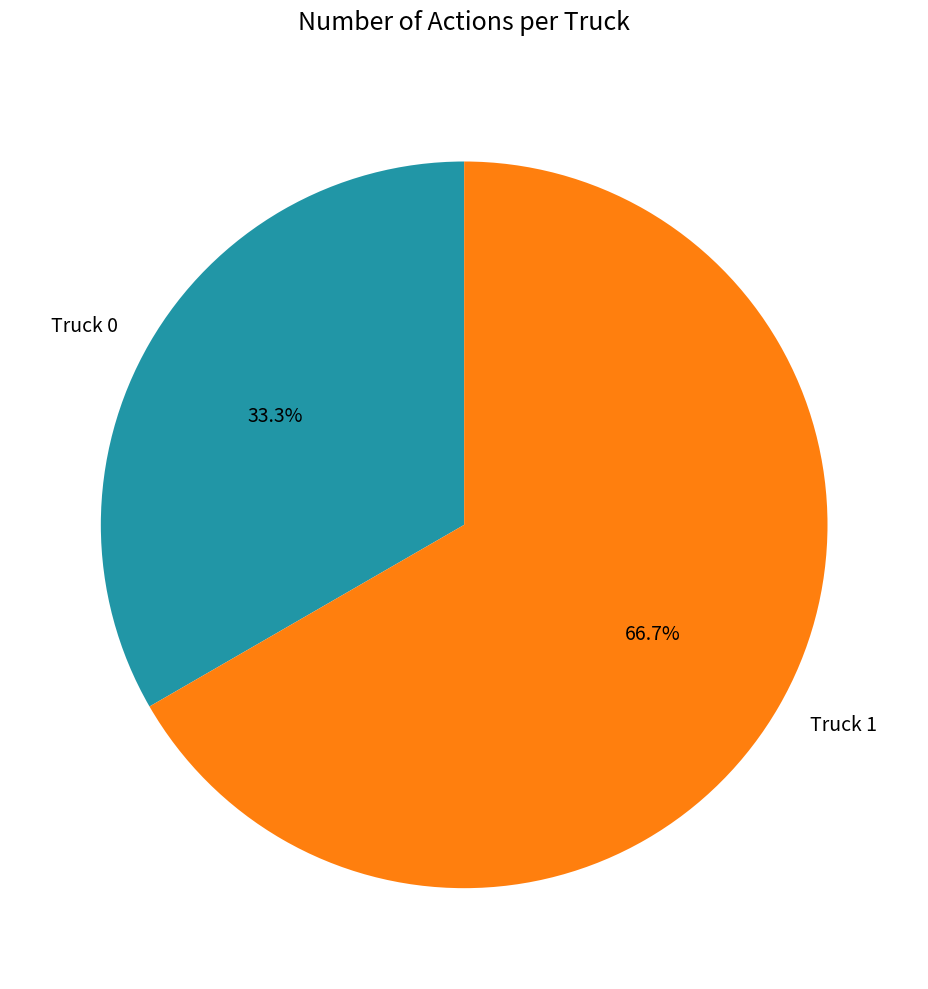

Does Truck 1 account for over 50% of the chart?

Yes